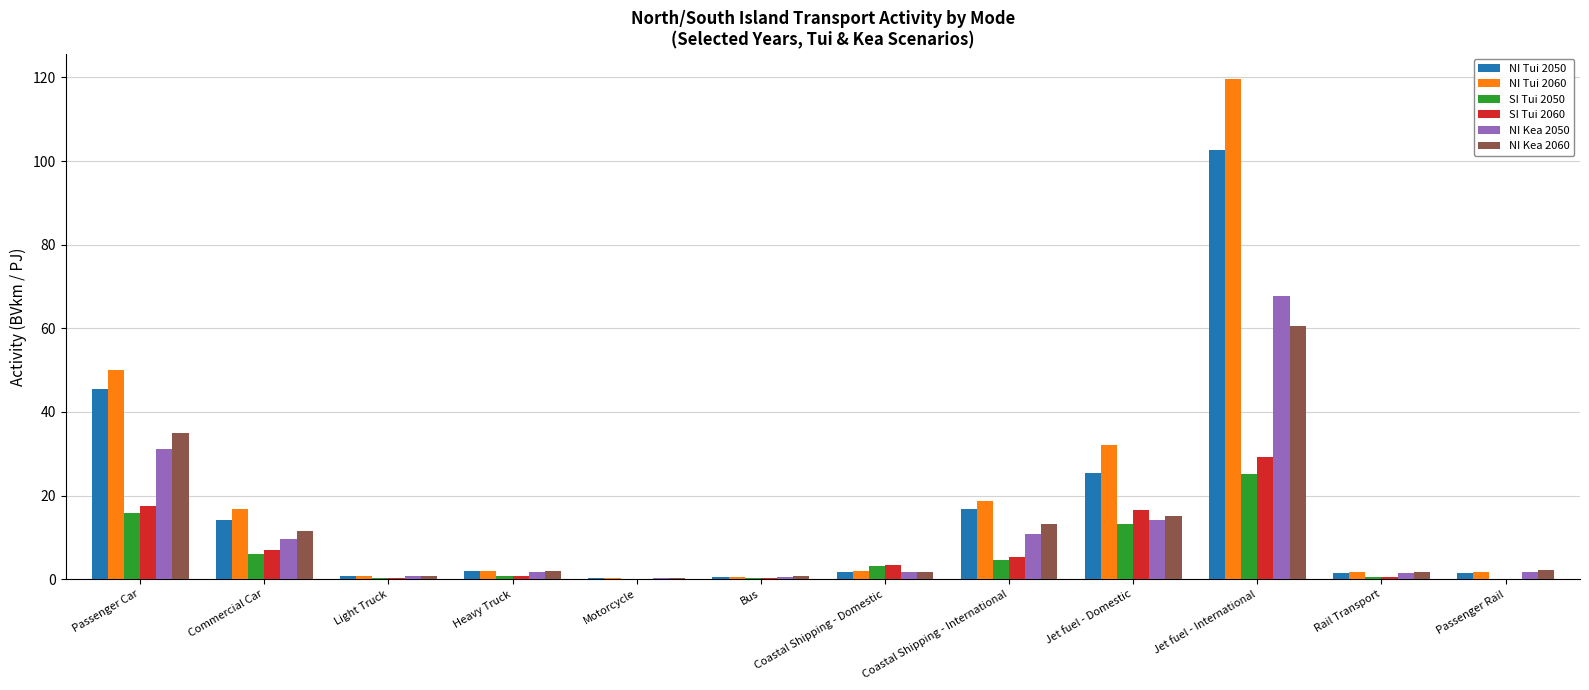

What is the total value across all series at Passenger Car?

195.0